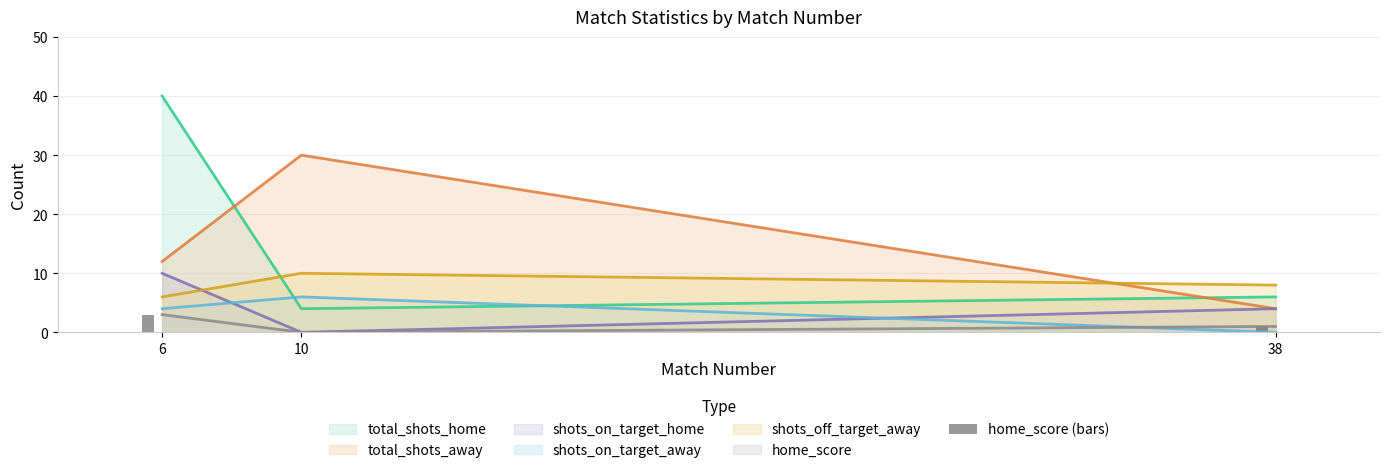

List the labels in order of value, largest first.

6, 38, 10